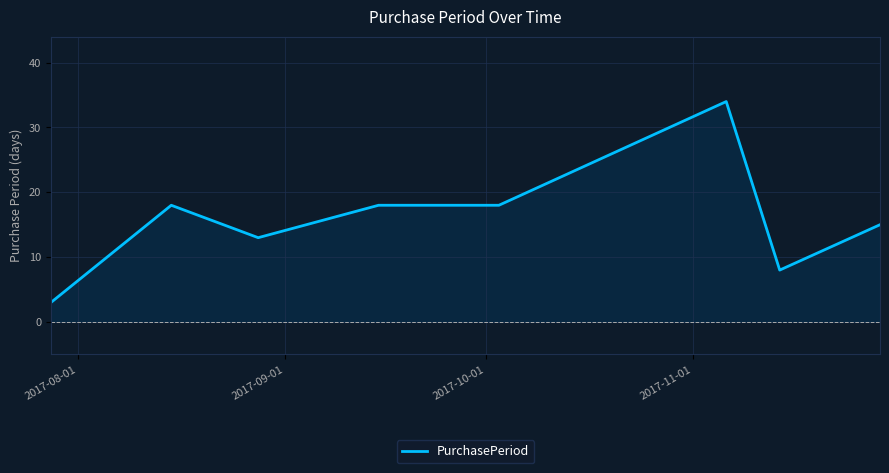

True or false: the data has more than 1 interior local peaks.

True